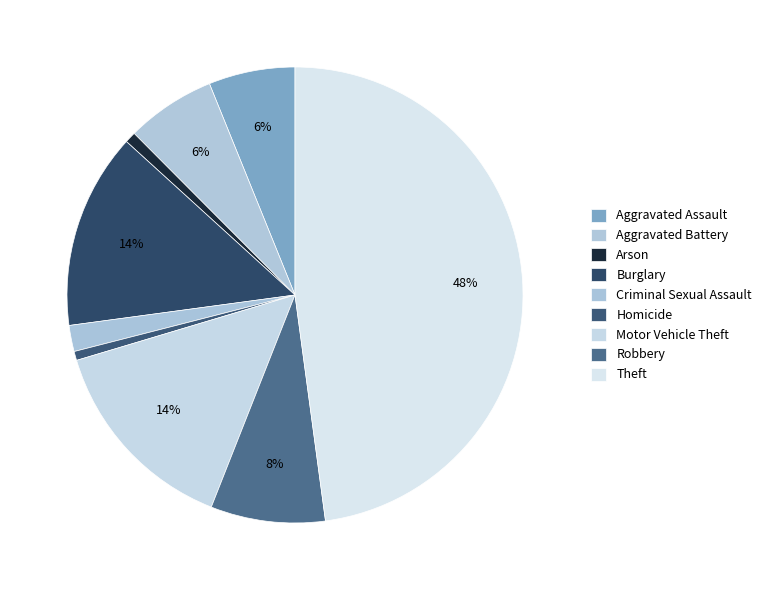

What percentage is the Robbery slice, to the nearest percent?

8%